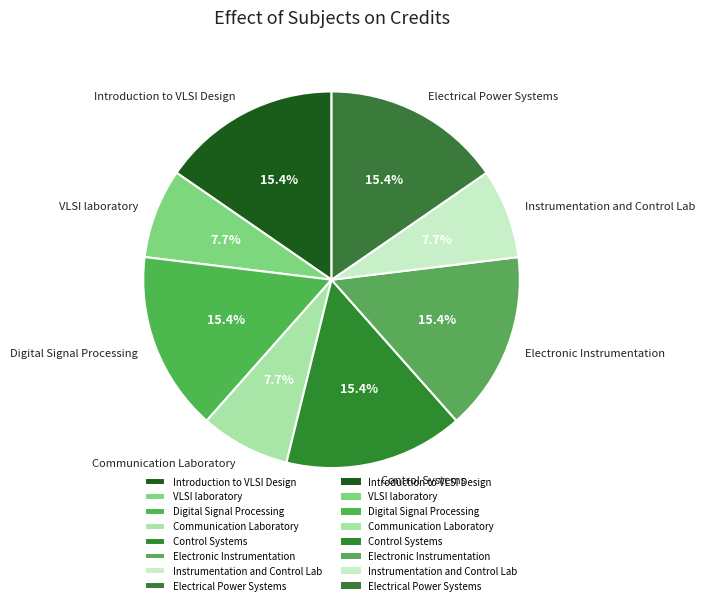

Is Introduction to VLSI Design the majority of the pie?

No